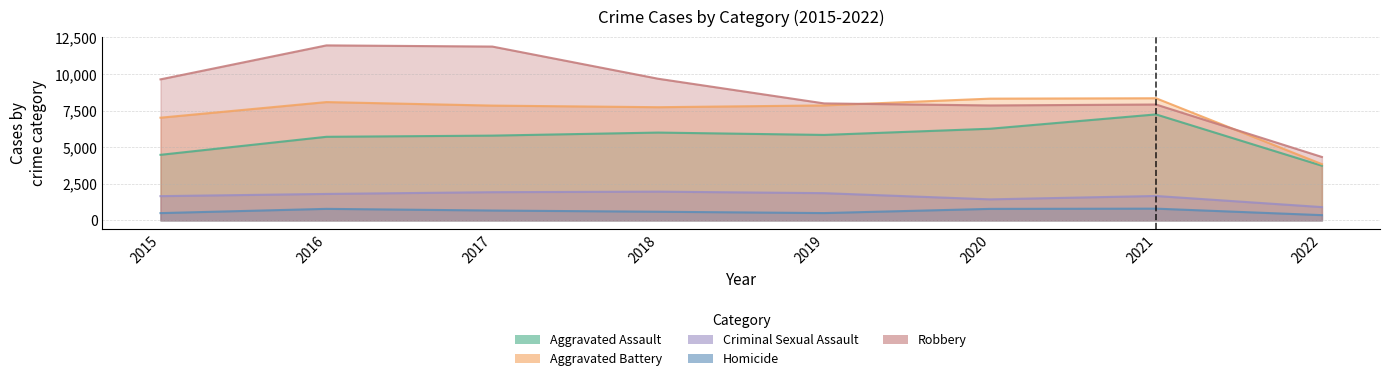

What is the difference between the maximum and minimum values in the Robbery series?

7627